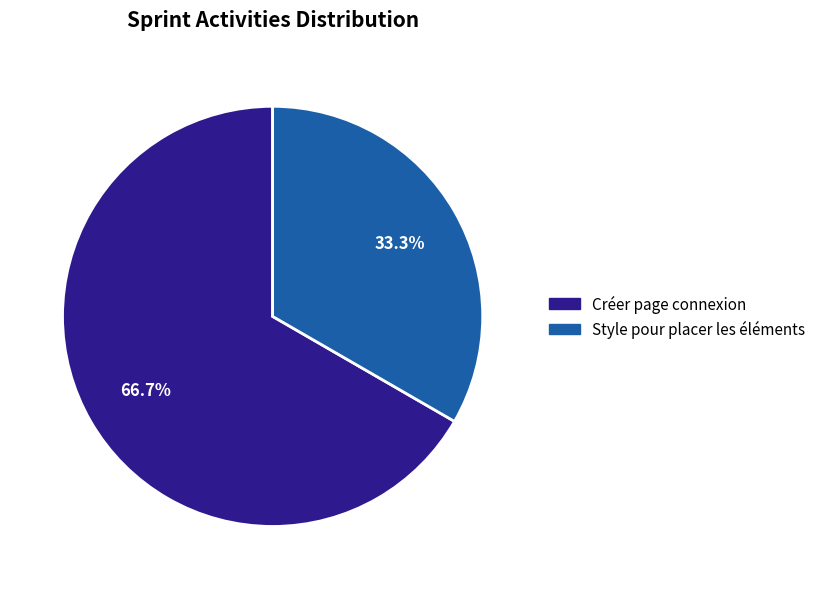

To the nearest percent, what is the average slice percentage?

50%